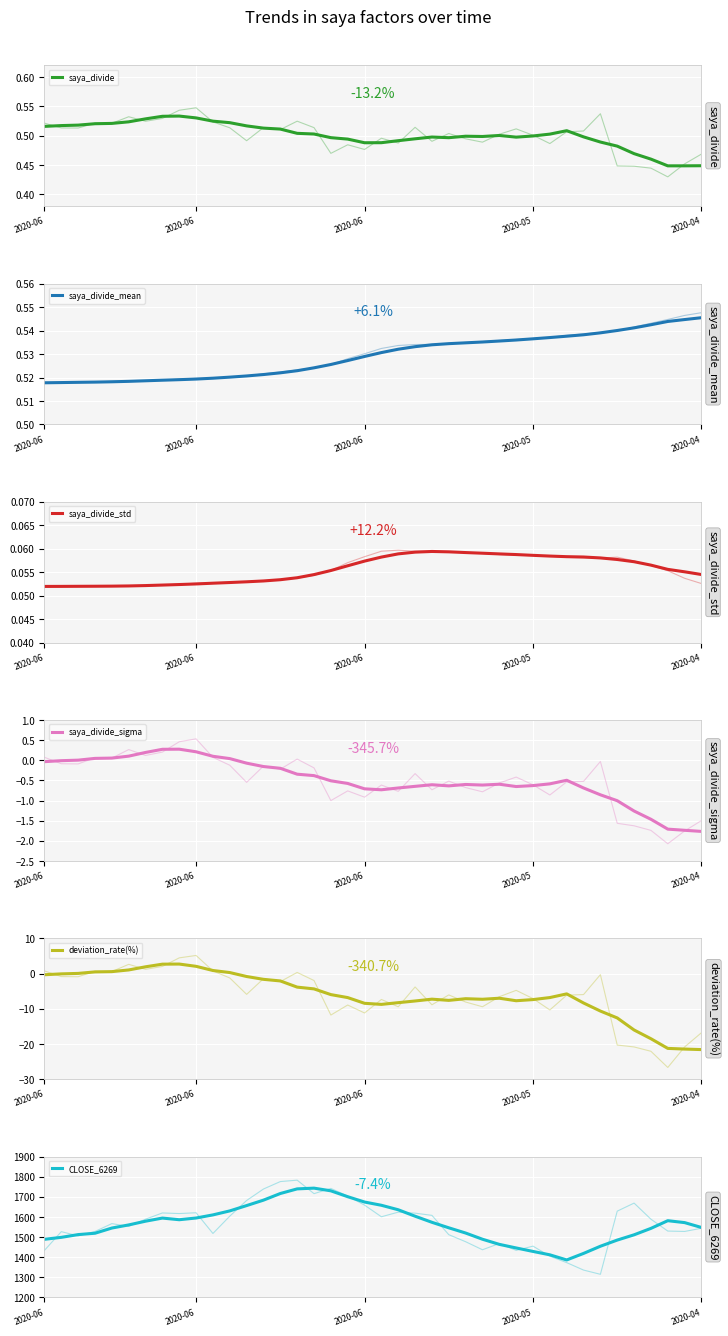

What position from the left is deviation_rate?

5